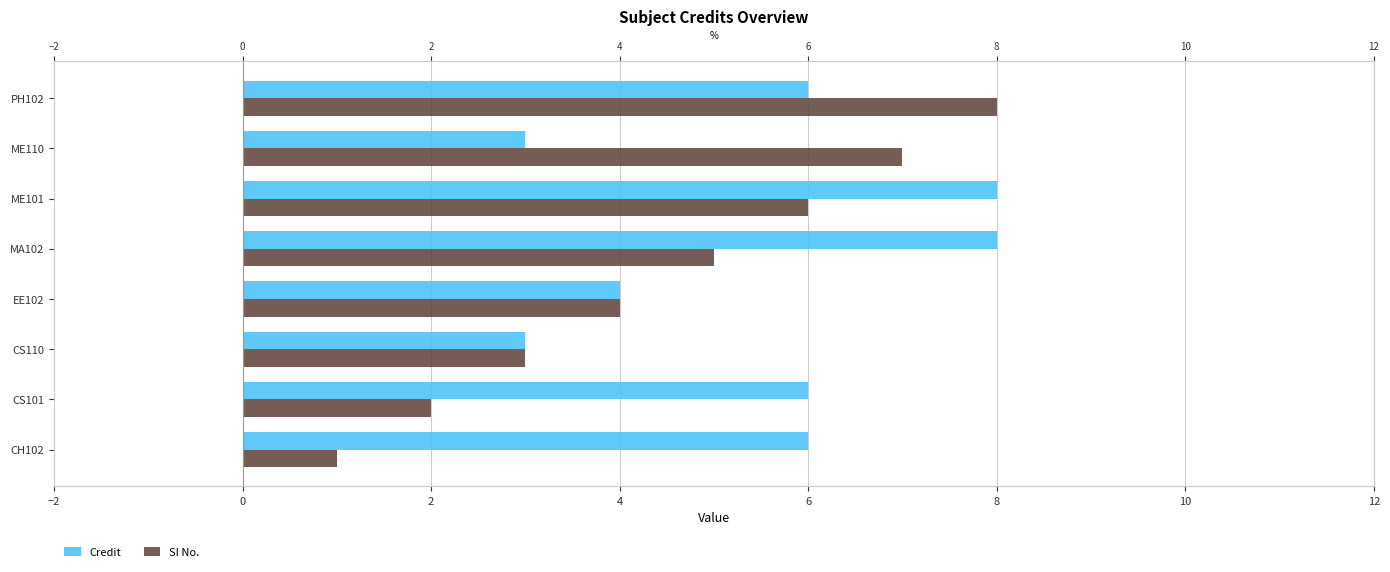

Rank the series by their maximum value, from lowest to highest.

Credit, SI No.